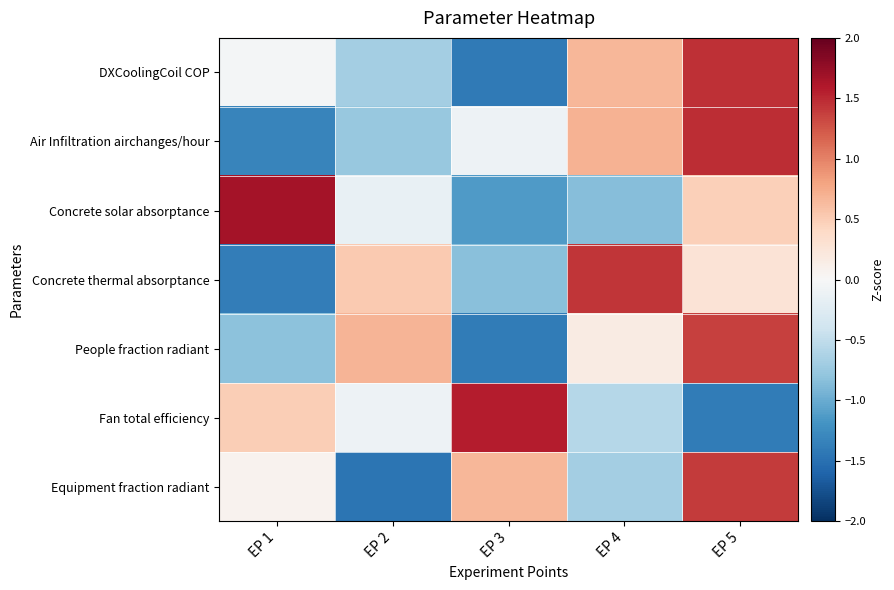

What is the total value across all series at EP 2?

-1.9